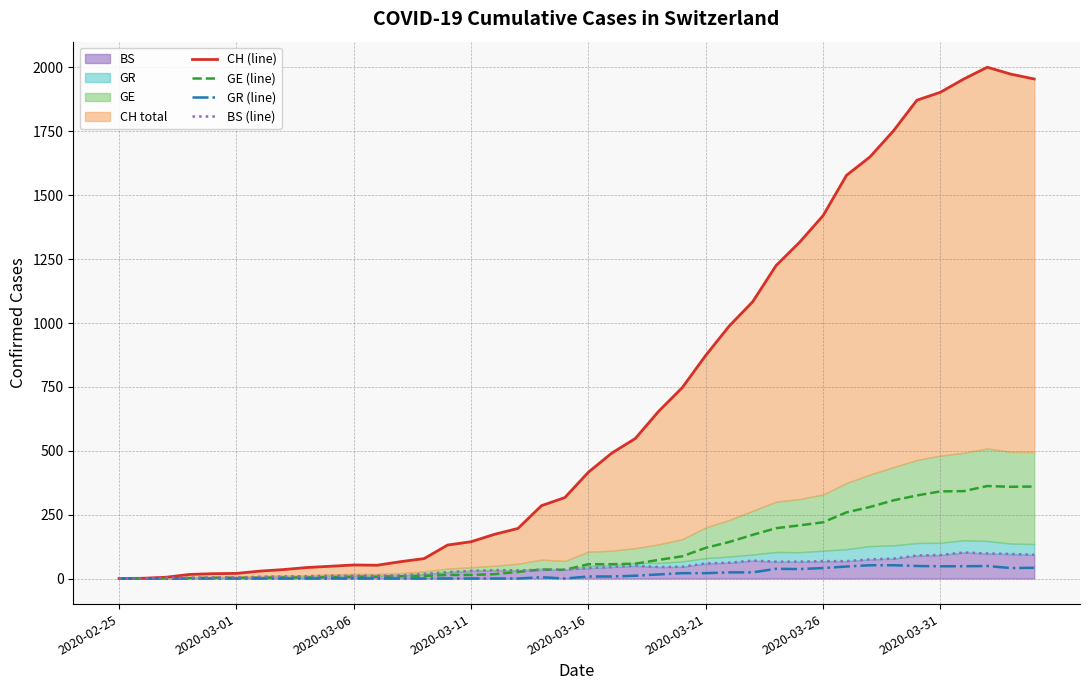

What is the average value of the GR (line) series?

17